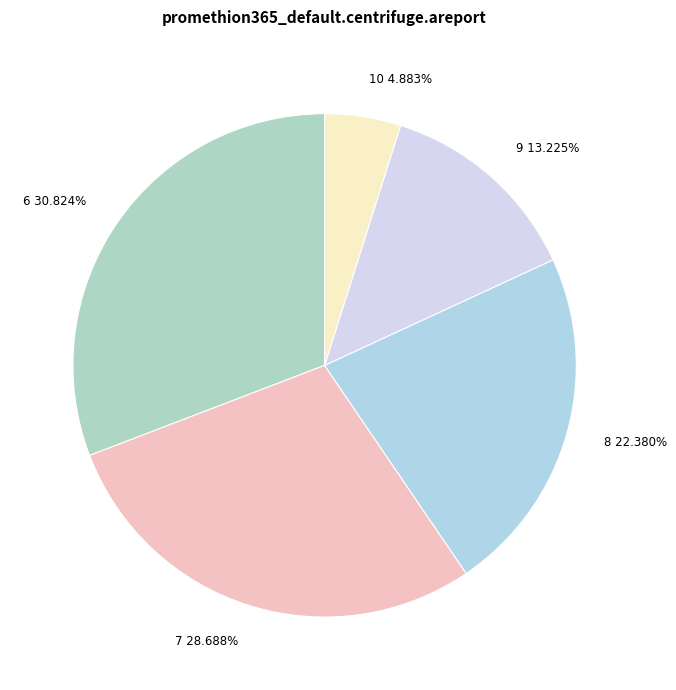

Is there any slice that represents more than half of the pie?

No